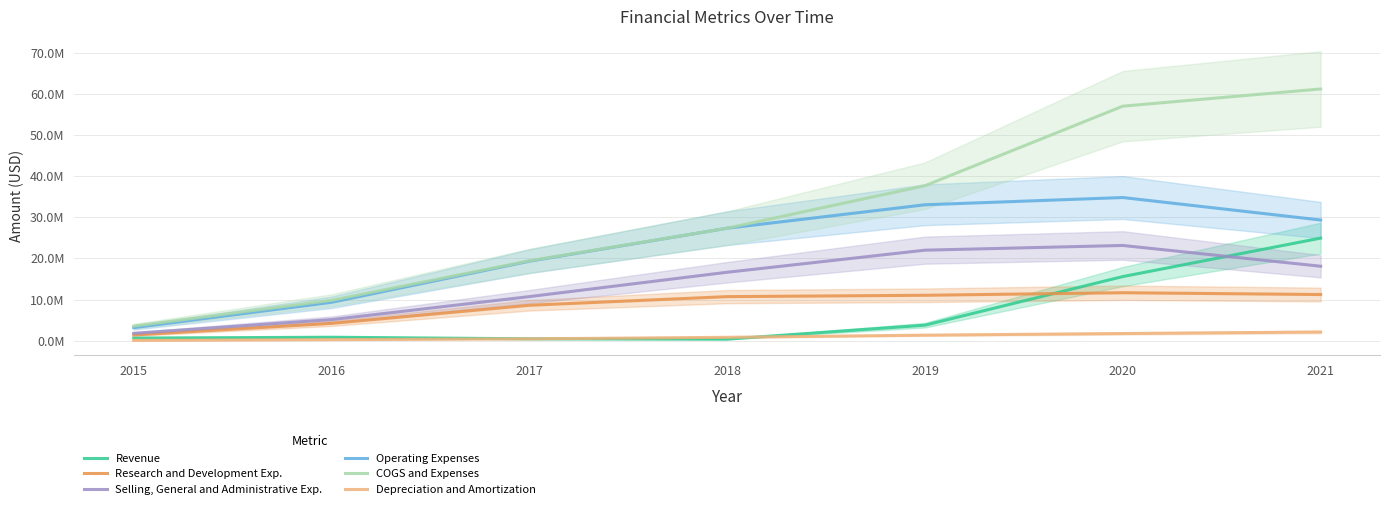

Where is the first local maximum for Selling, General and Administrative Exp.?

2020